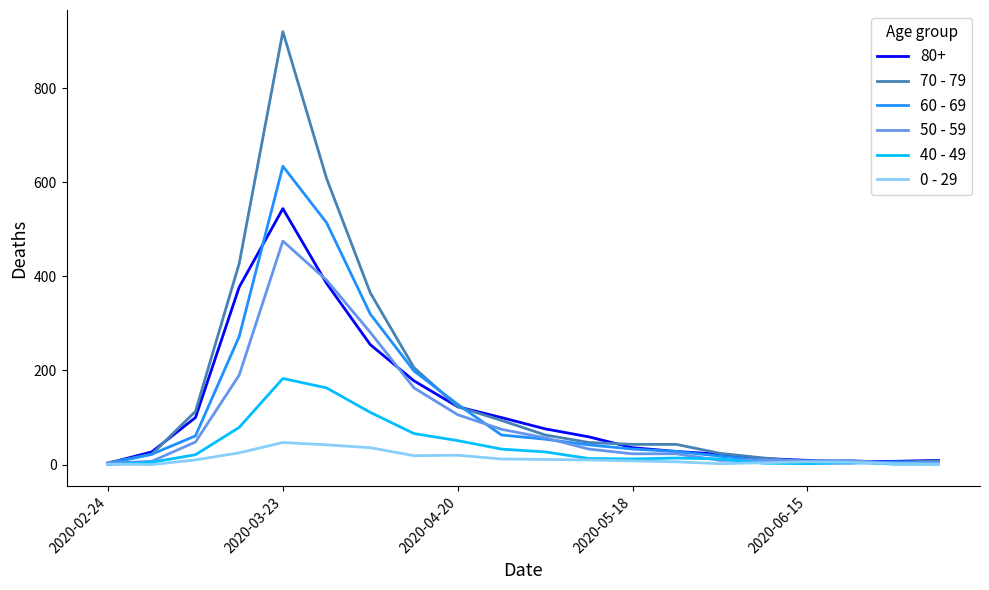

Which series has the widest spread of values?

70 - 79